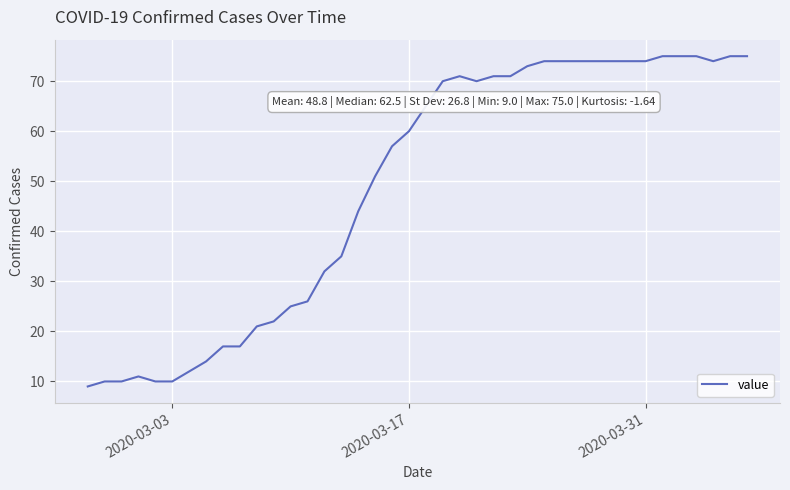

Is this an area chart (filled region under the line)?

No